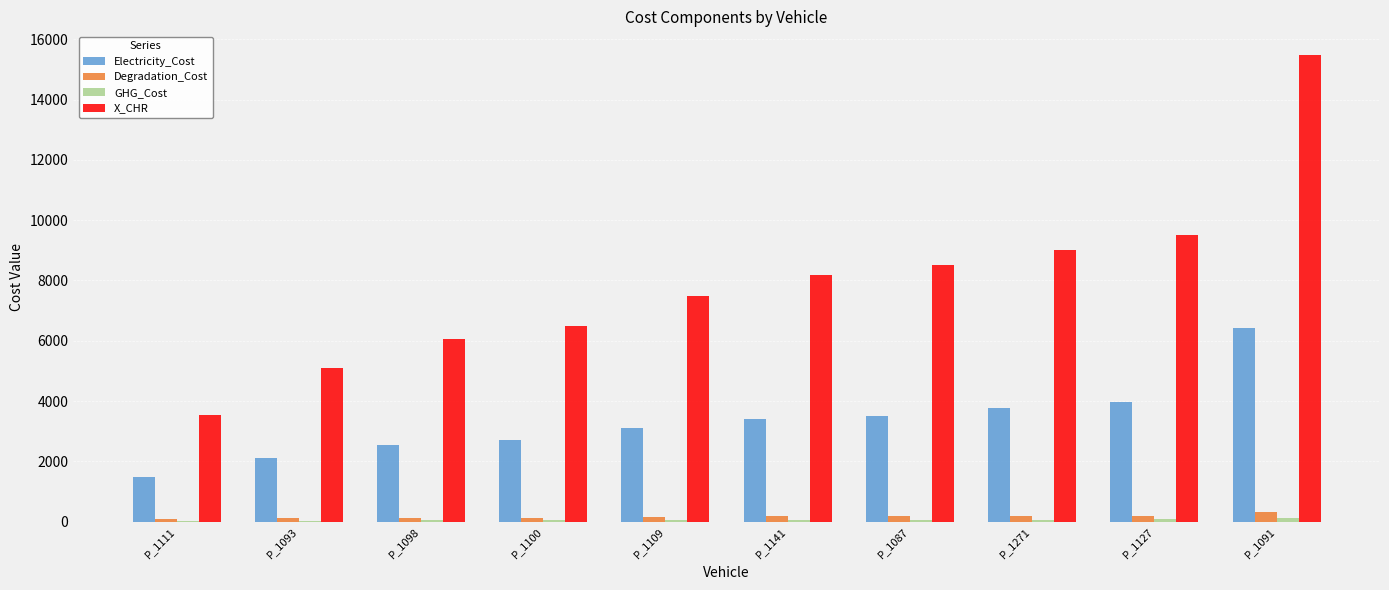

What is the sum of all Electricity_Cost values?

32966.9